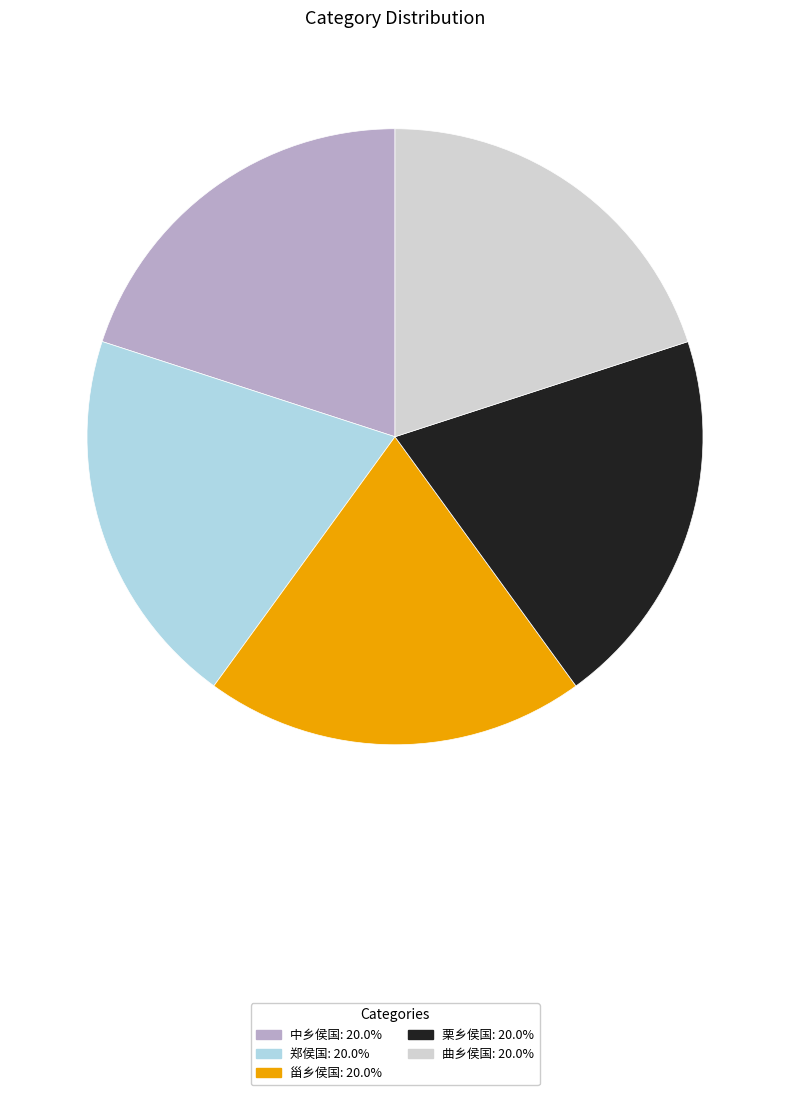

Is the sum of 甾乡侯国 and 郑侯国 greater than half?

No